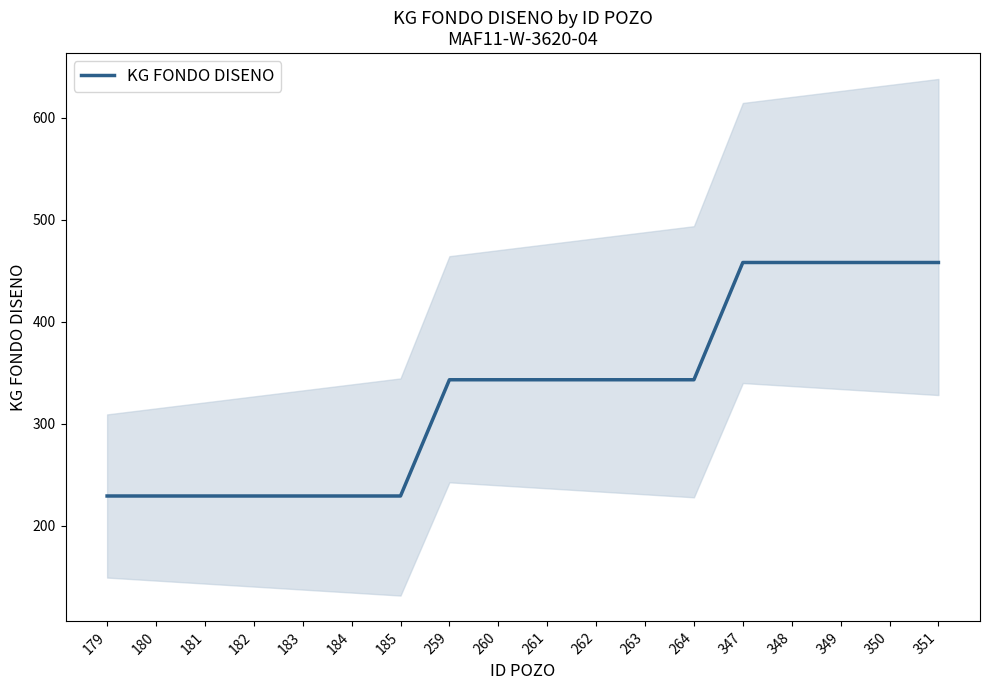

Is this an area chart (filled region under the line)?

No